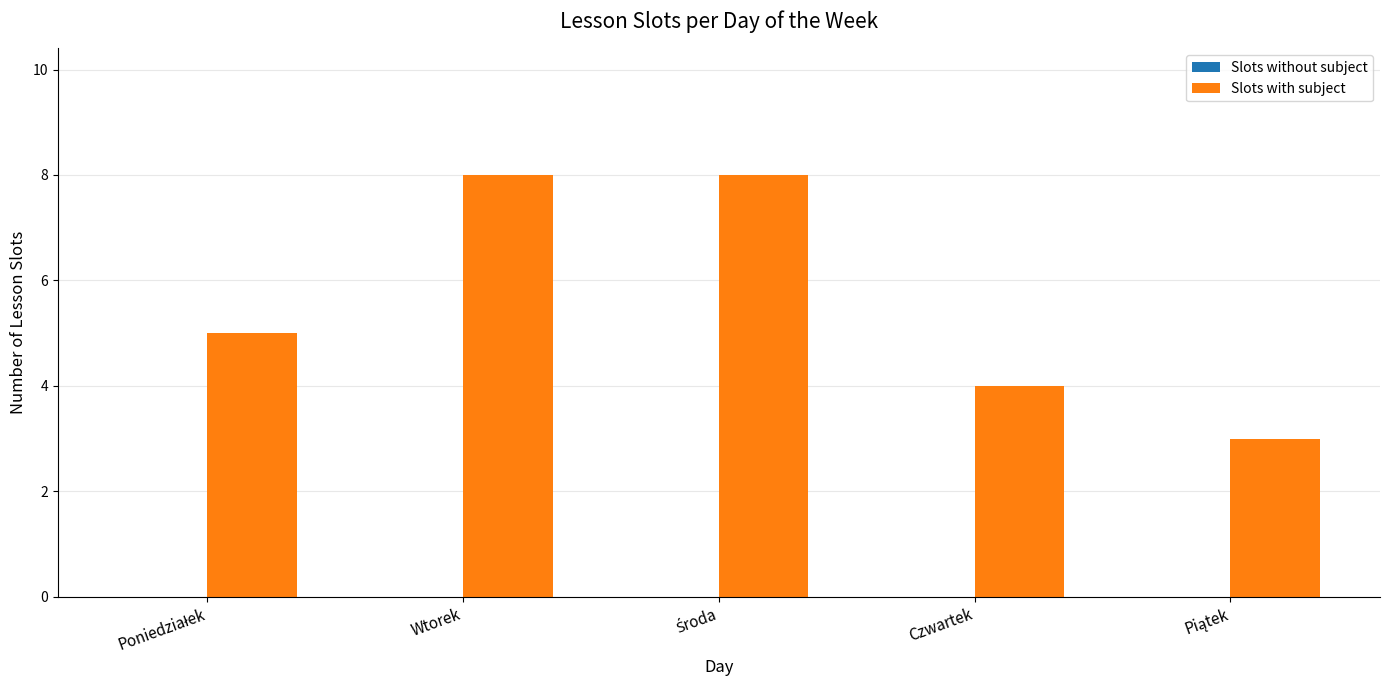

Does the chart contain stacked bars?

No